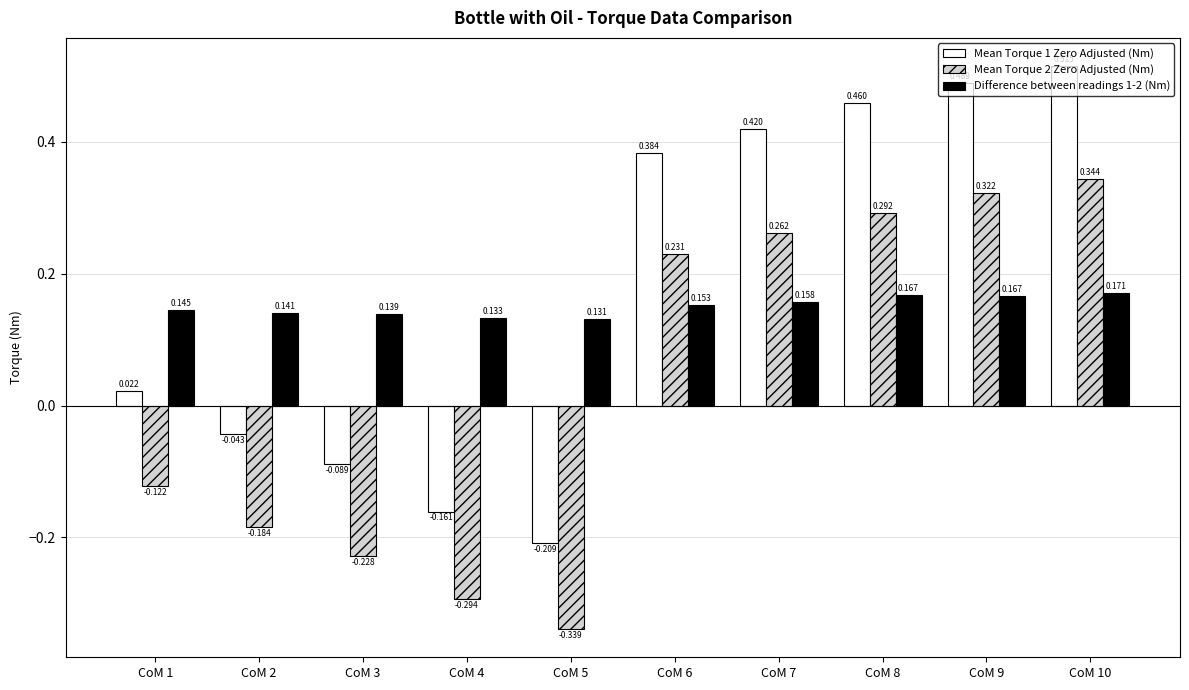

Reading left to right, extract all data points from this chart.

Mean Torque 1 Zero Adjusted (Nm): CoM 1=0.0	CoM 2=-0.0	CoM 3=-0.1	CoM 4=-0.2	CoM 5=-0.2	CoM 6=0.4	CoM 7=0.4	CoM 8=0.5	CoM 9=0.5	CoM 10=0.5
Mean Torque 2 Zero Adjusted (Nm): CoM 1=-0.1	CoM 2=-0.2	CoM 3=-0.2	CoM 4=-0.3	CoM 5=-0.3	CoM 6=0.2	CoM 7=0.3	CoM 8=0.3	CoM 9=0.3	CoM 10=0.3
Difference between readings 1-2 (Nm): CoM 1=0.1	CoM 2=0.1	CoM 3=0.1	CoM 4=0.1	CoM 5=0.1	CoM 6=0.2	CoM 7=0.2	CoM 8=0.2	CoM 9=0.2	CoM 10=0.2